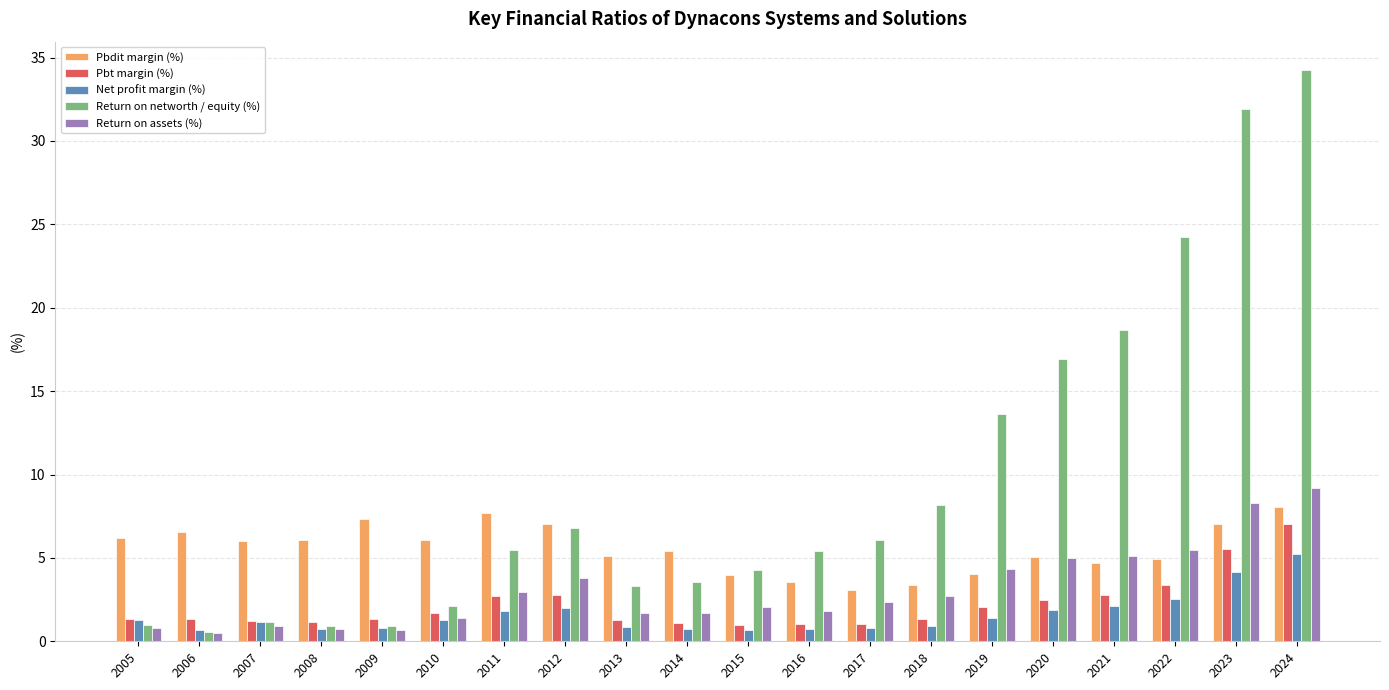

How many series are shown in this chart?

5